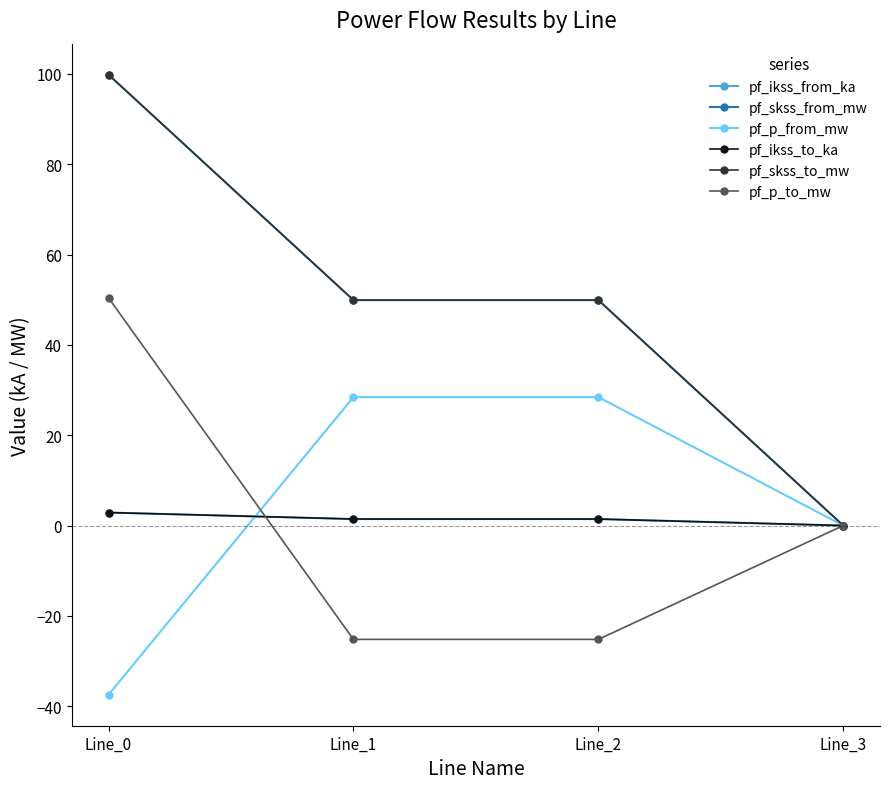

Is it true that pf_p_from_mw equals -52.8 at Line_0?

False